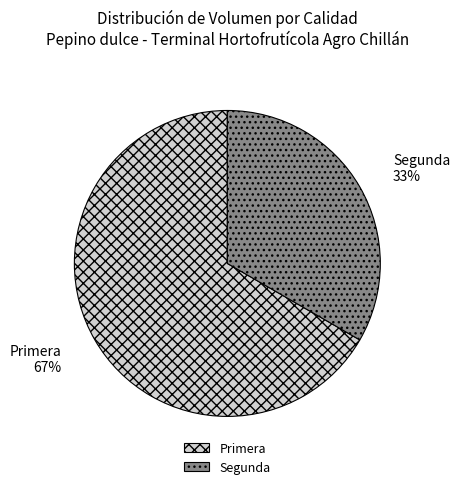

Is it true that Primera is 80% of the pie?

False